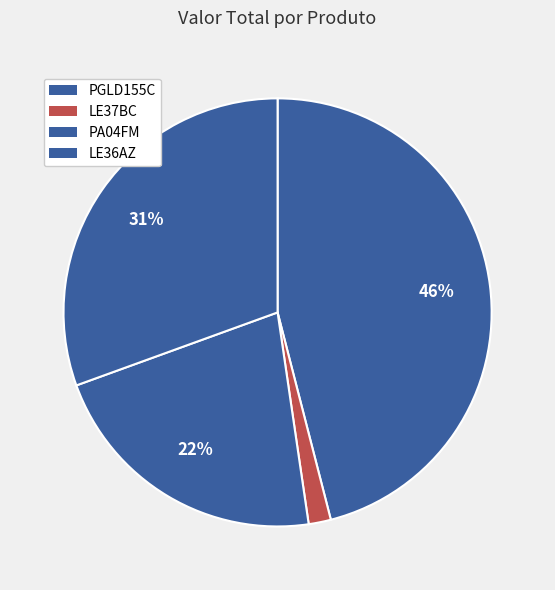

To the nearest percent, what portion does PGLD155C represent?

46%